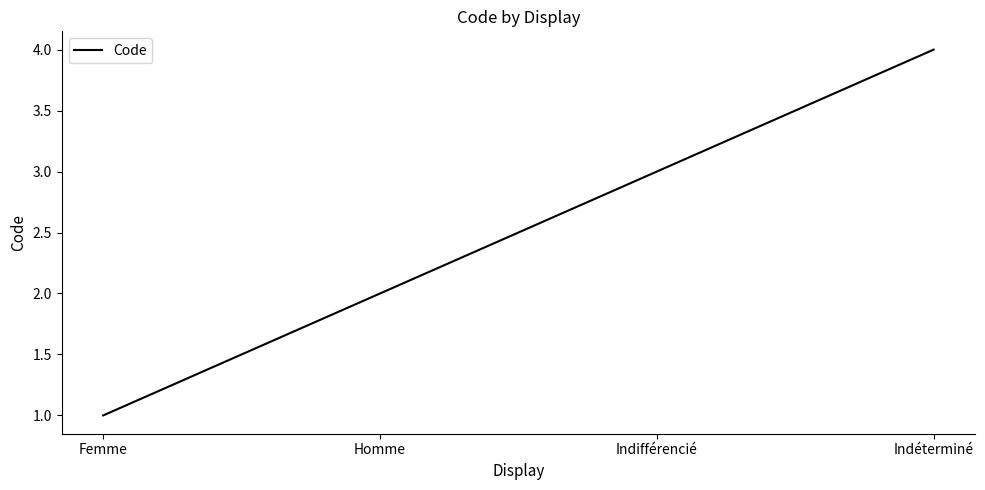

What position from the right is Femme?

4